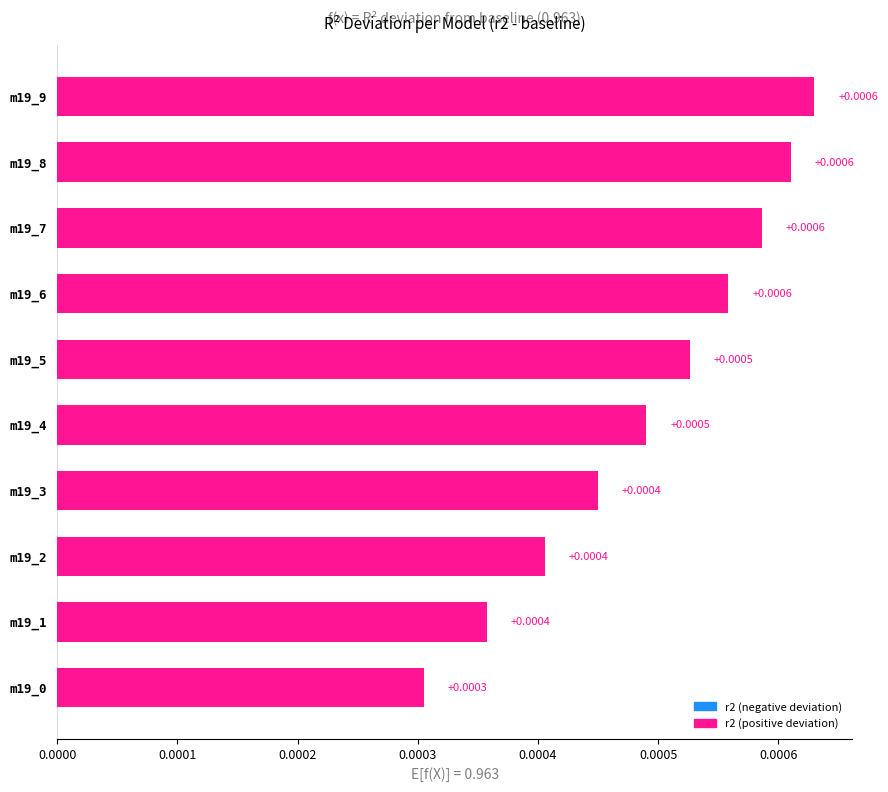

Between m19_5 and m19_2, which is larger?

m19_5